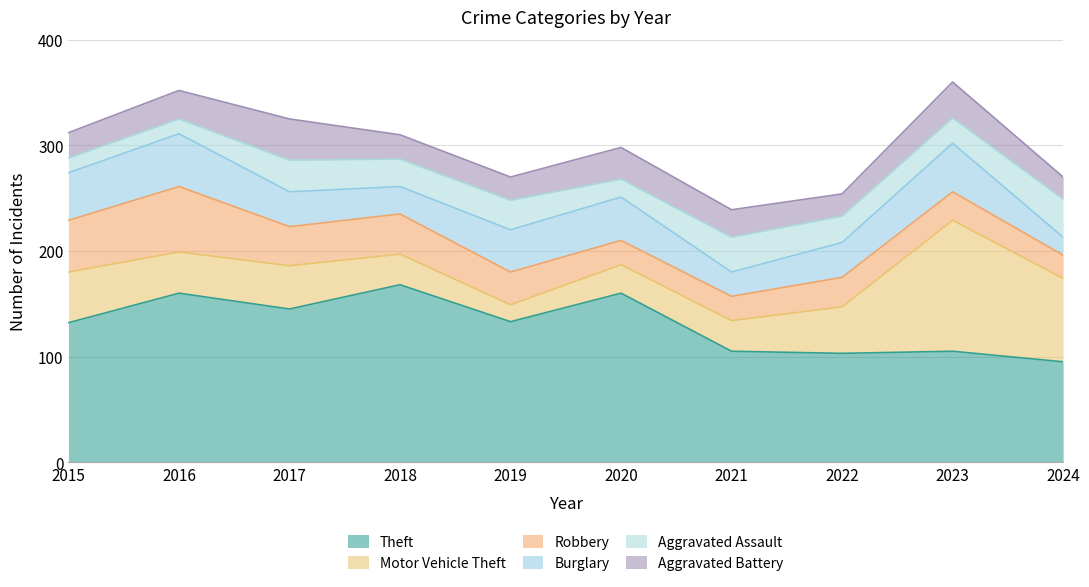

Where do Aggravated Assault and Burglary first cross each other?

2020 and 2021